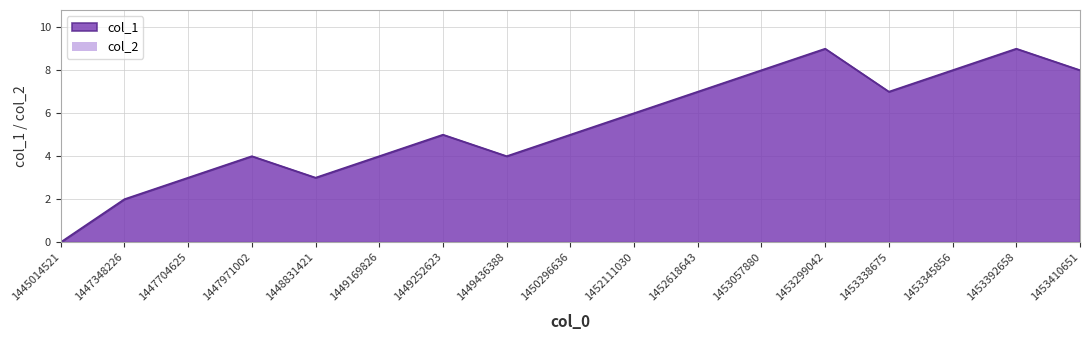

What is the average value?

5